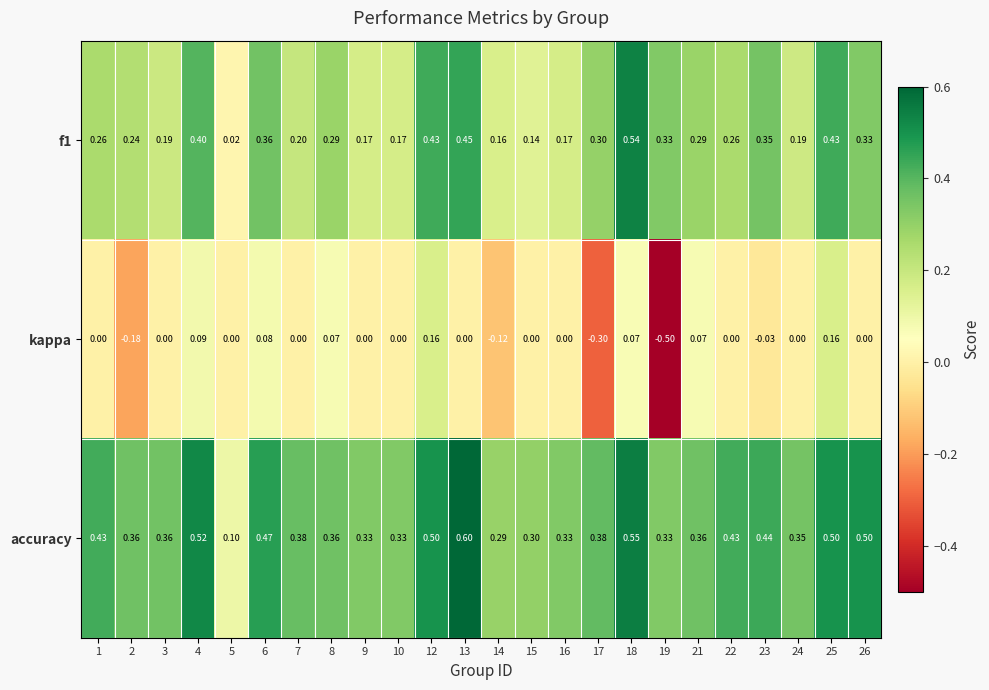

List the series in order of their peak value, lowest first.

kappa, f1, accuracy